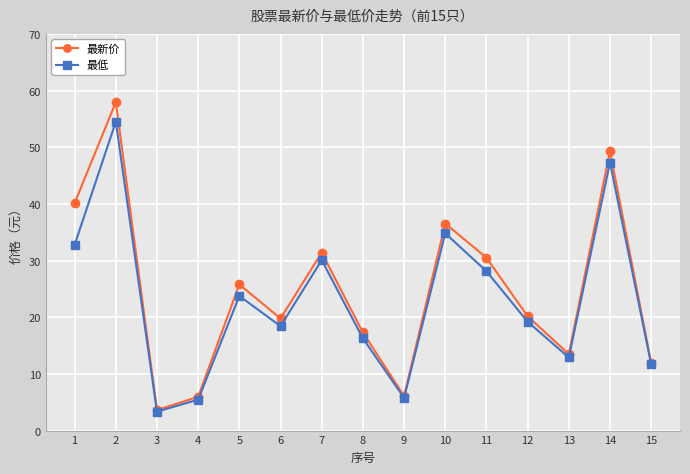

At which label does 最低 reach its minimum?

3